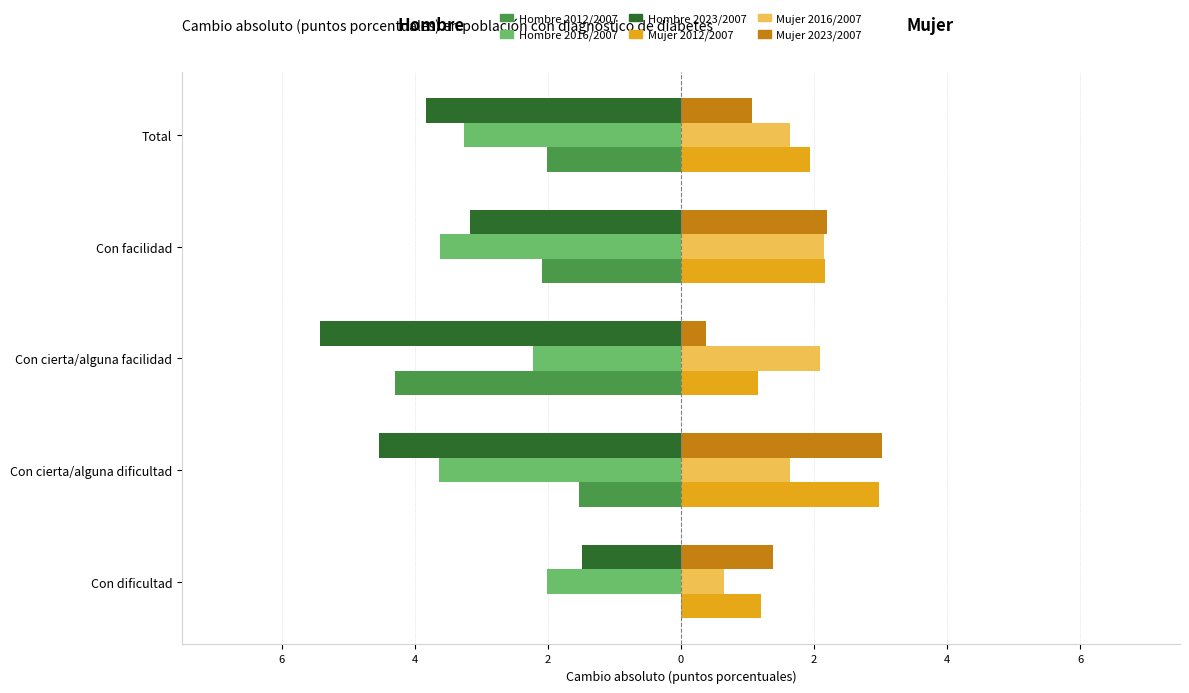

What are all the series names shown in the legend?

Hombre 2012/2007, Hombre 2016/2007, Hombre 2023/2007, Mujer 2012/2007, Mujer 2016/2007, Mujer 2023/2007